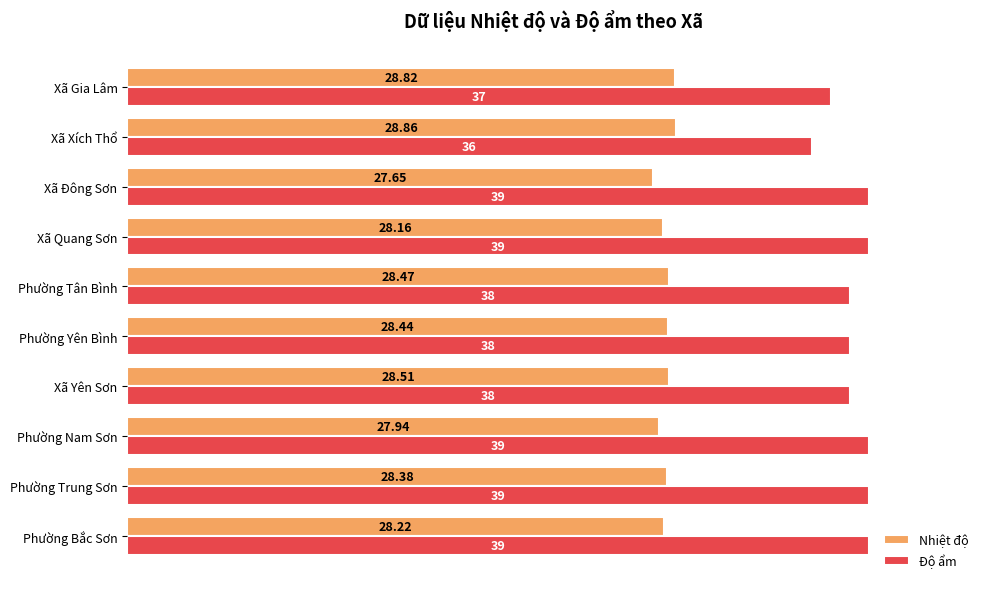

At which label does Nhiệt độ reach its peak?

Xã Xích Thổ